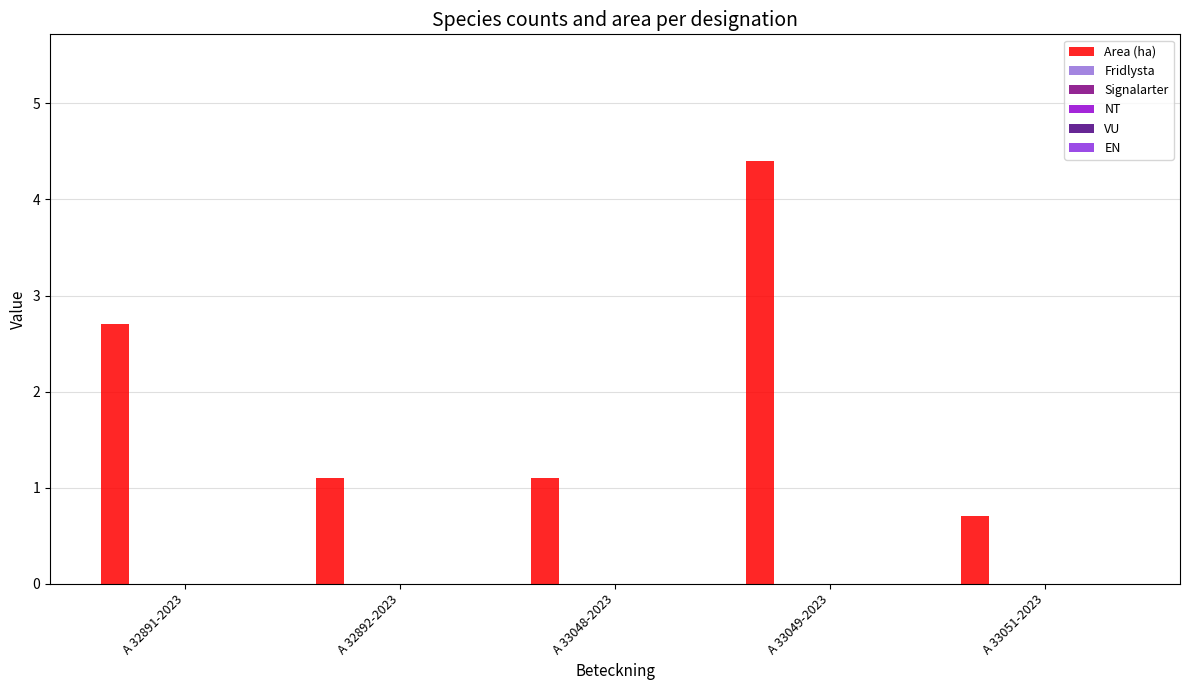

What is the difference between the maximum and minimum values?

3.7